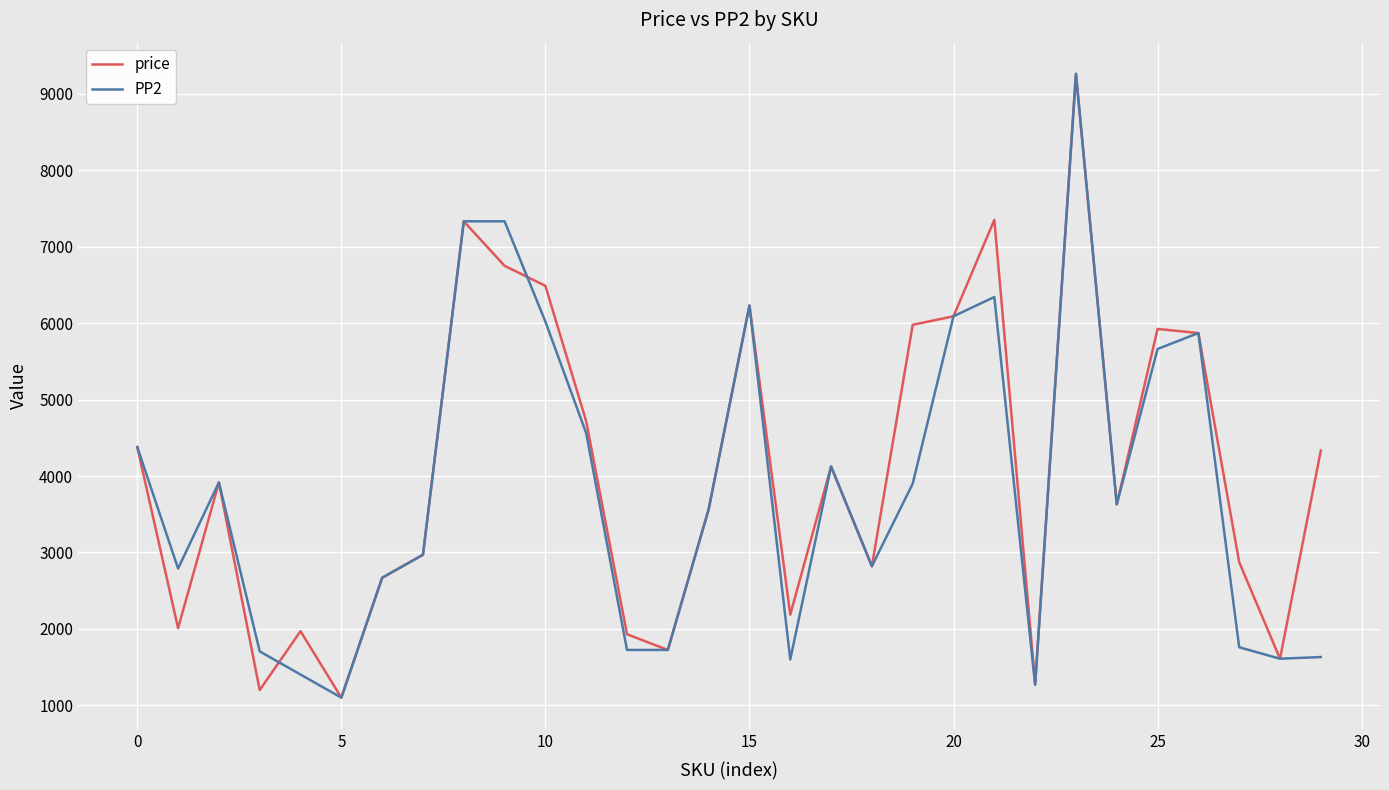

Which series has the largest total across all categories?

price